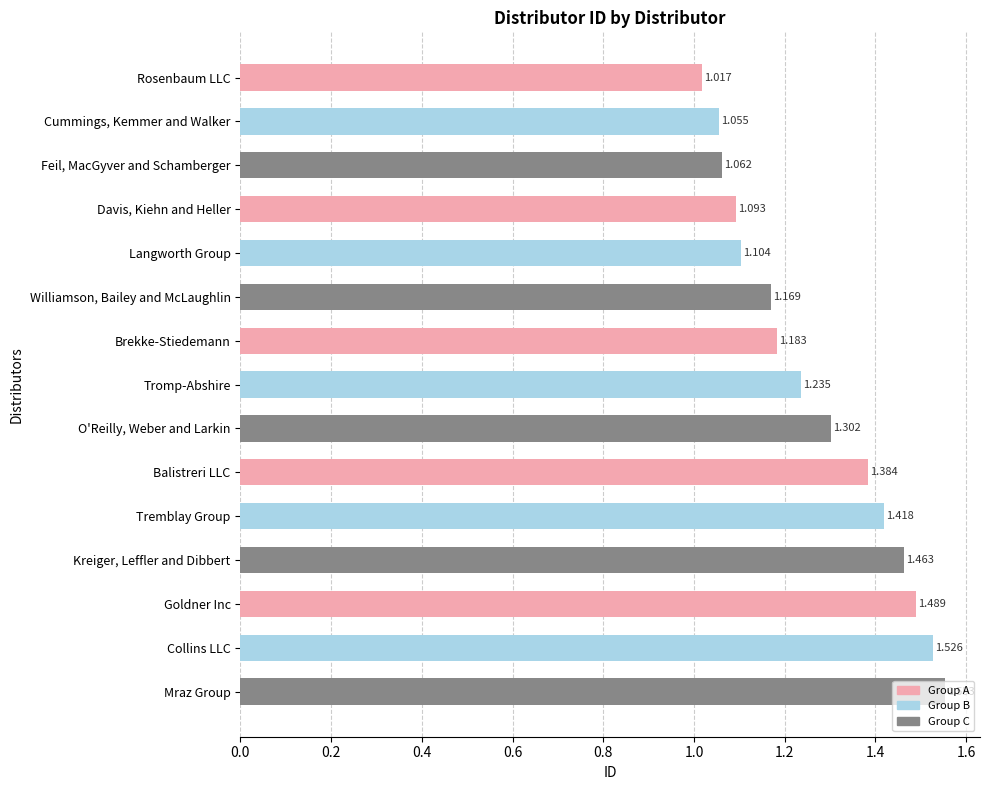

Which has a higher value, Mraz Group or Cummings, Kemmer and Walker?

Mraz Group